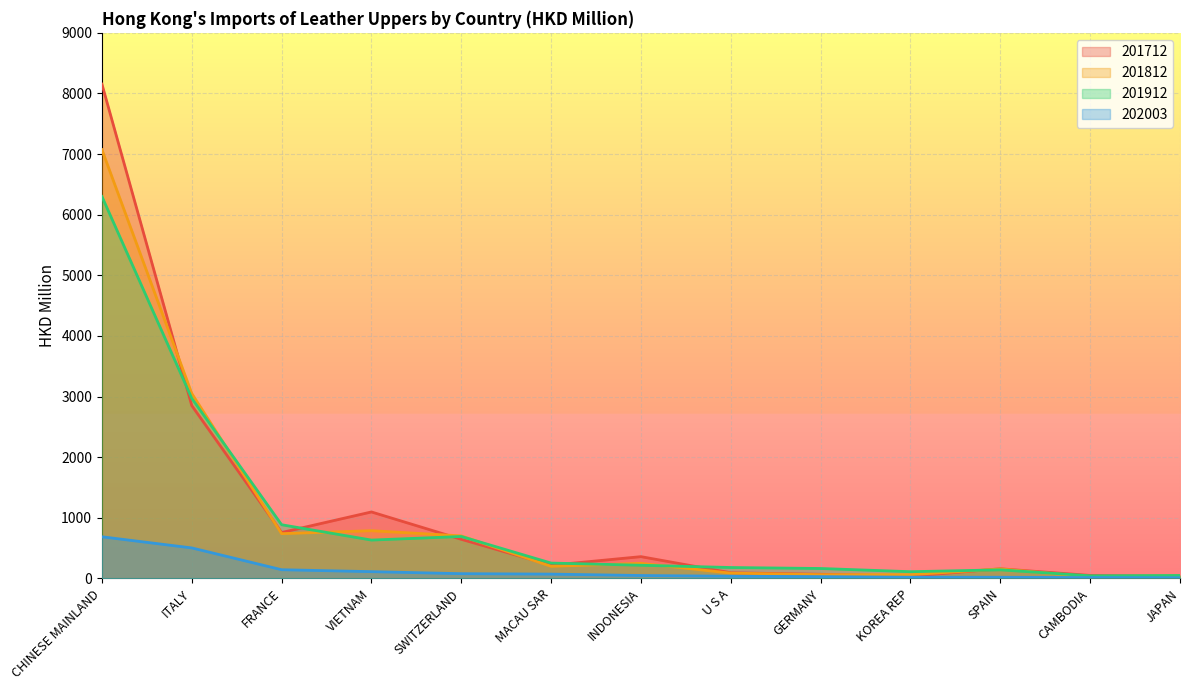

How many lines are shown in the chart?

4